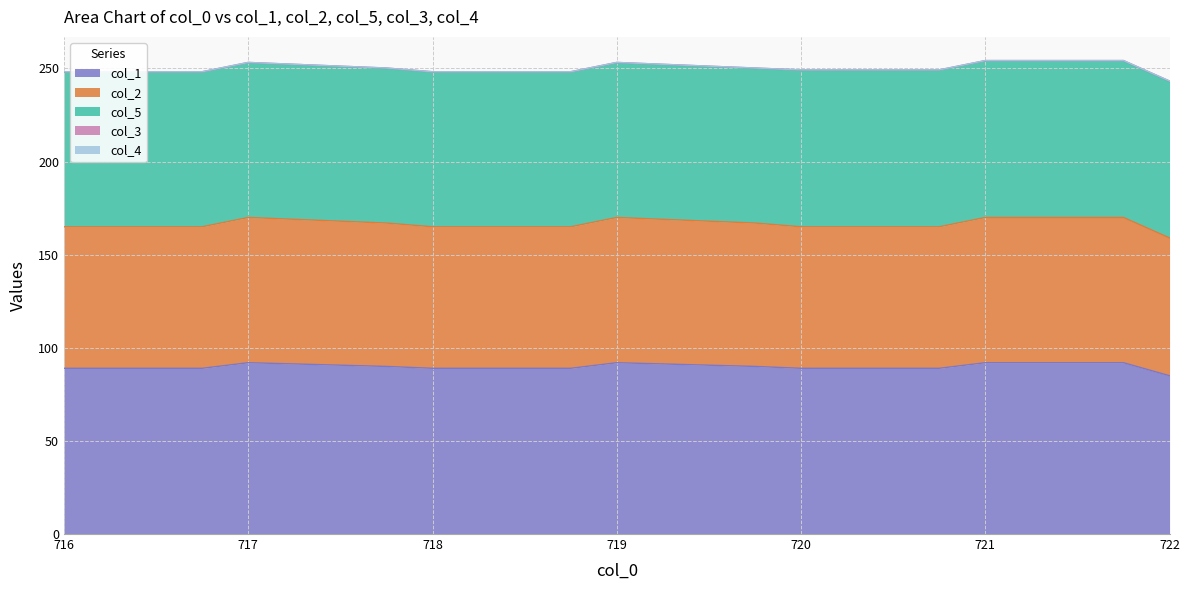

List the series in order of their peak value, highest first.

col_1, col_5, col_2, col_3, col_4